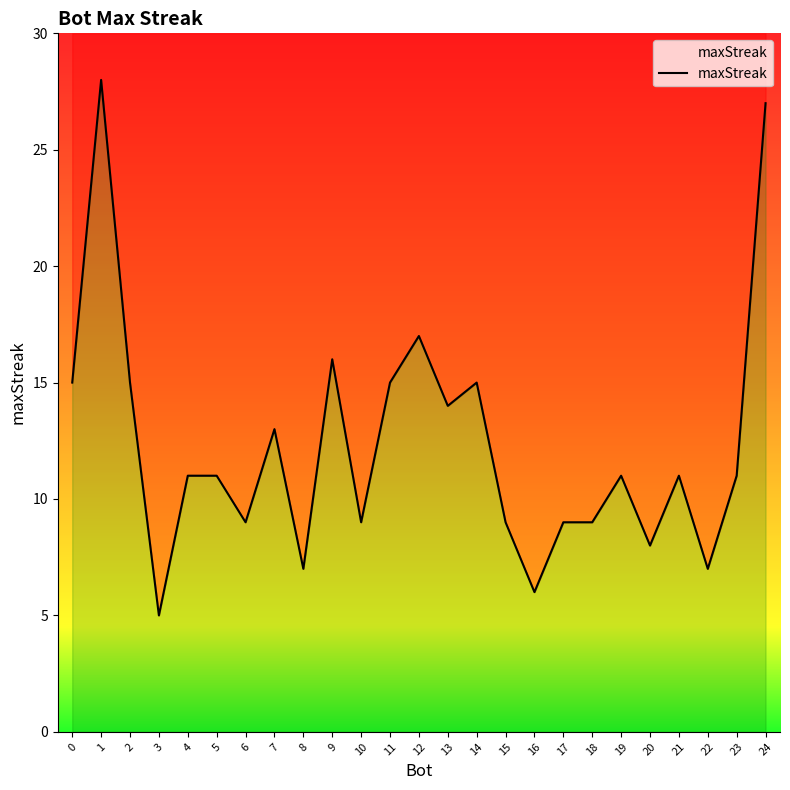

What is the difference between the maximum and minimum values?

23